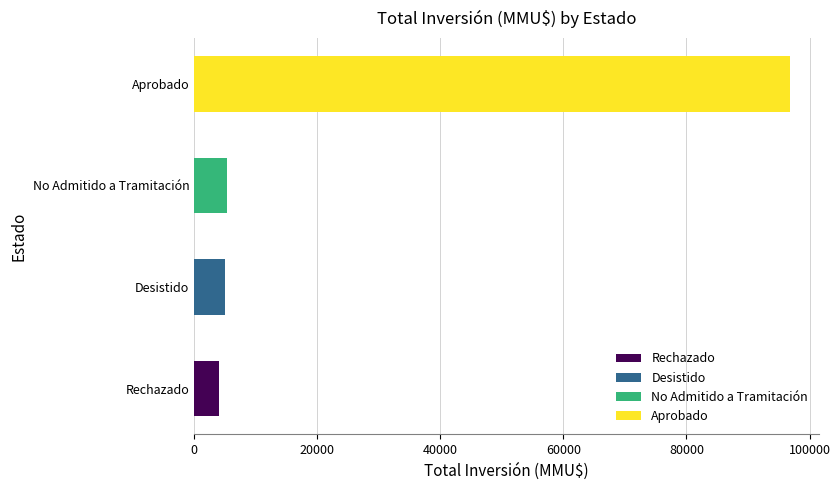

Between Desistido and Aprobado, which is larger?

Aprobado